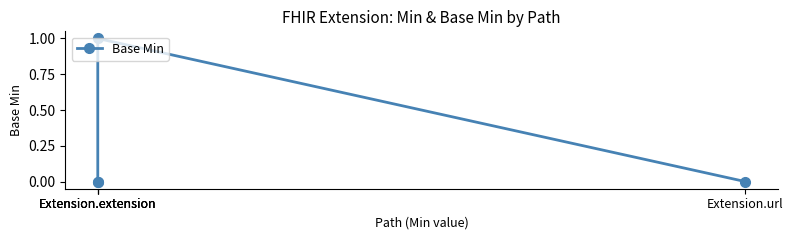

How many lines are shown in the chart?

1